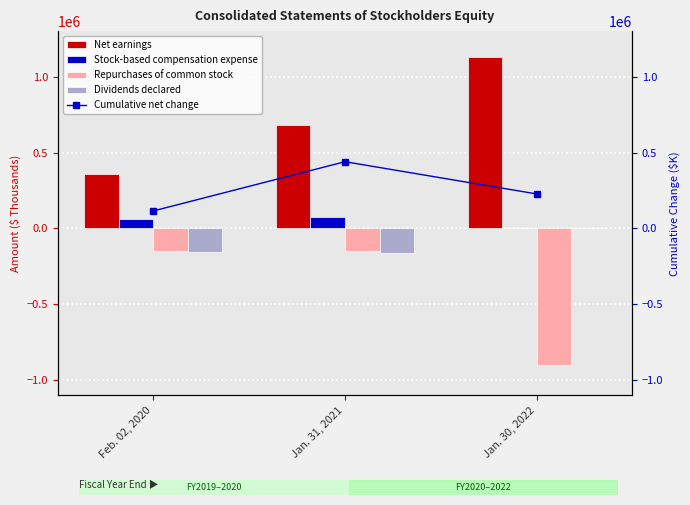

At how many categories does at least one series exceed 34558?

3